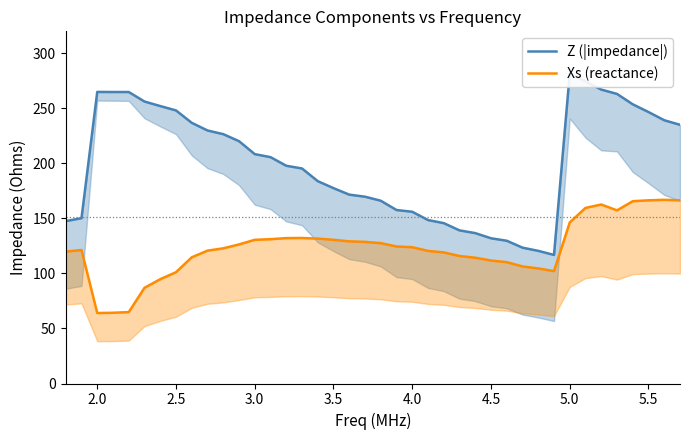

True or false: Z (|impedance|) and Xs (reactance) cross at least once.

False